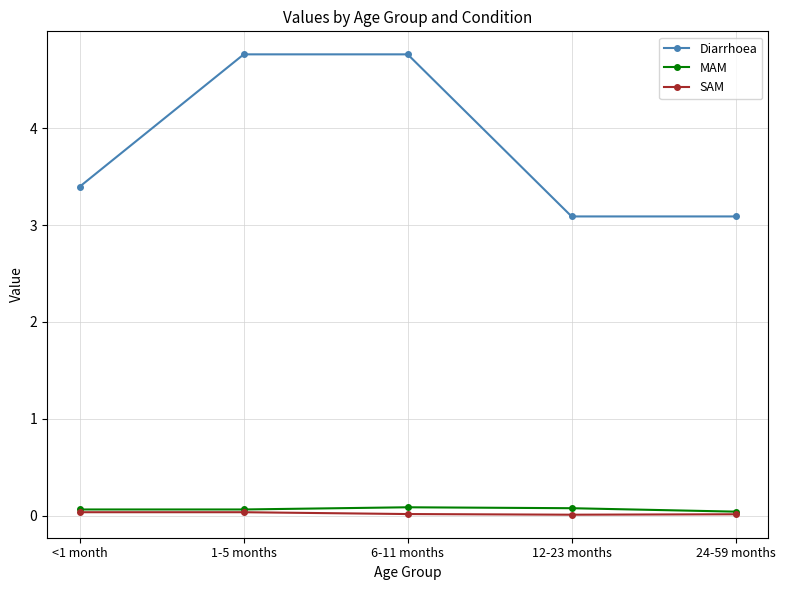

What is the label of the 4th point from the left?

12-23 months